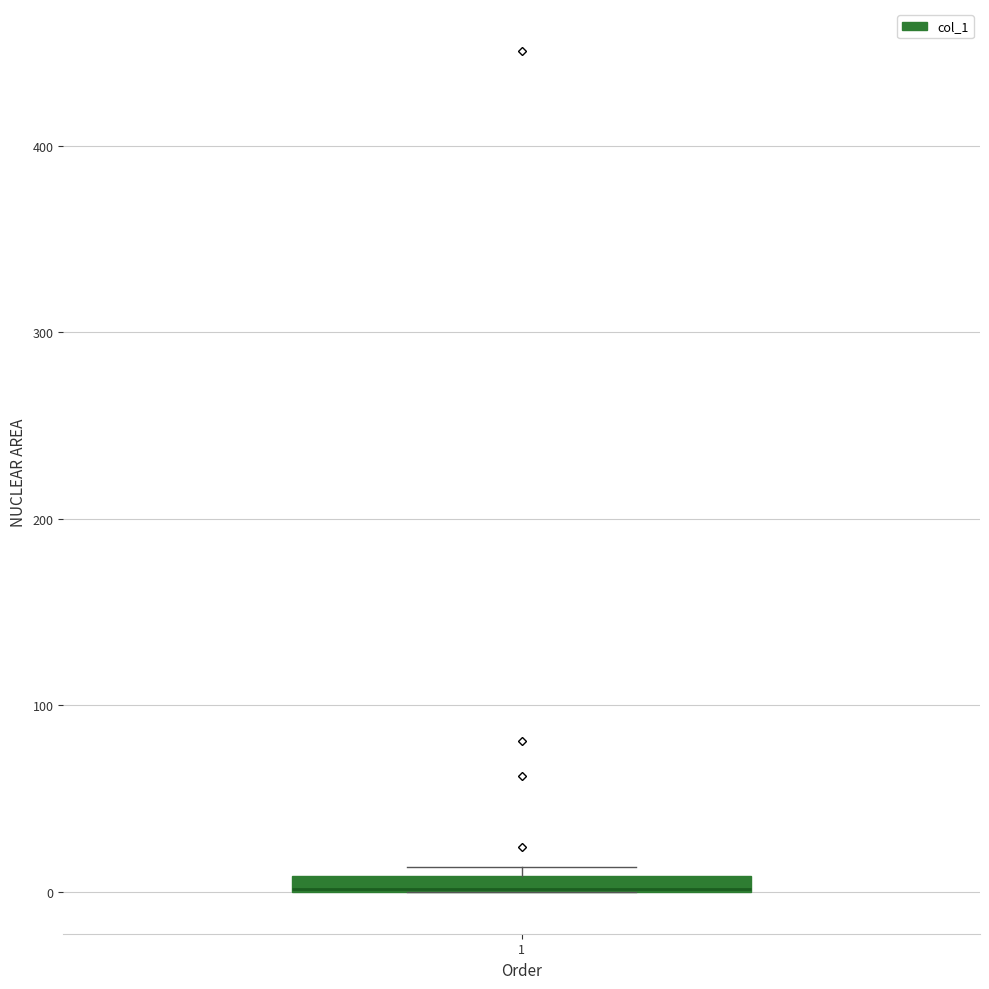

Where is the lower edge of the box at x = 1 on the y-axis? The values are not printed on the chart, so give them approximately, as read against the axis.

0